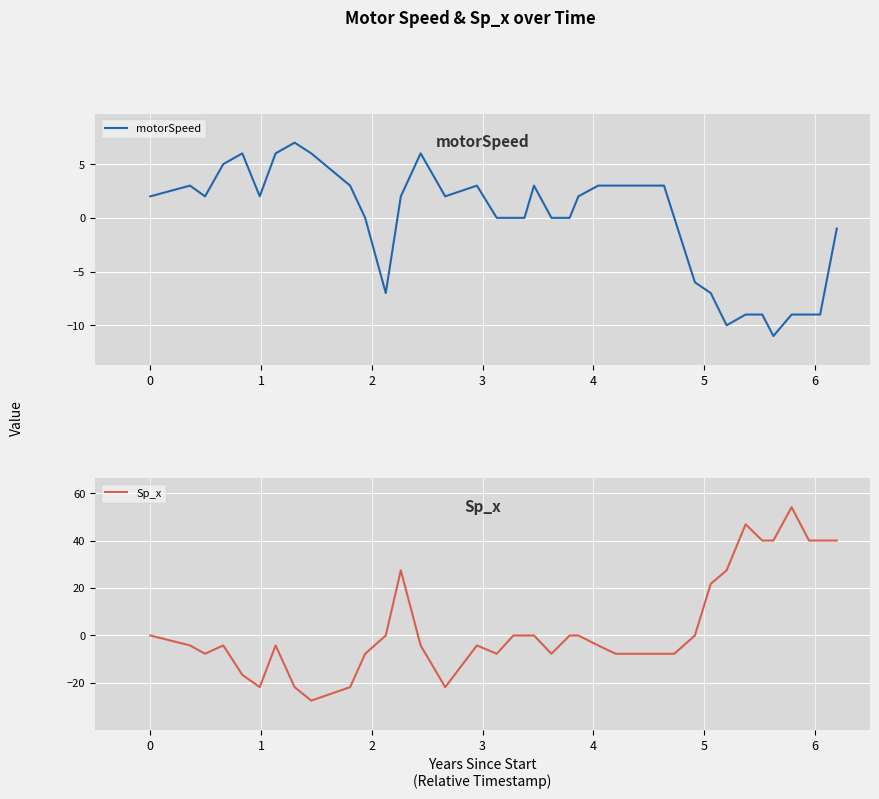

Where is the first local minimum for motorSpeed?

2